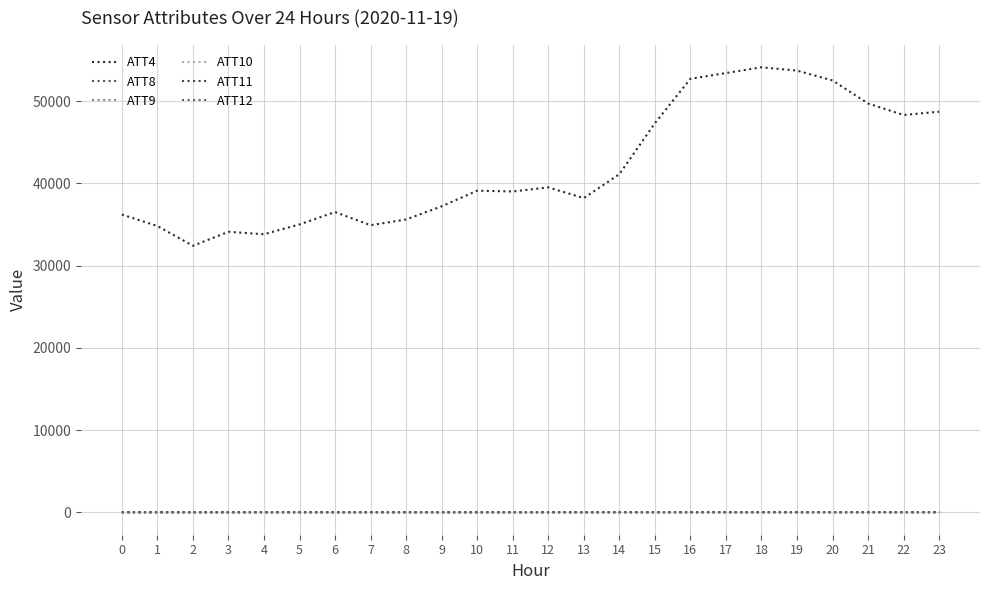

What are all the series names shown in the legend?

ATT4, ATT8, ATT9, ATT10, ATT11, ATT12